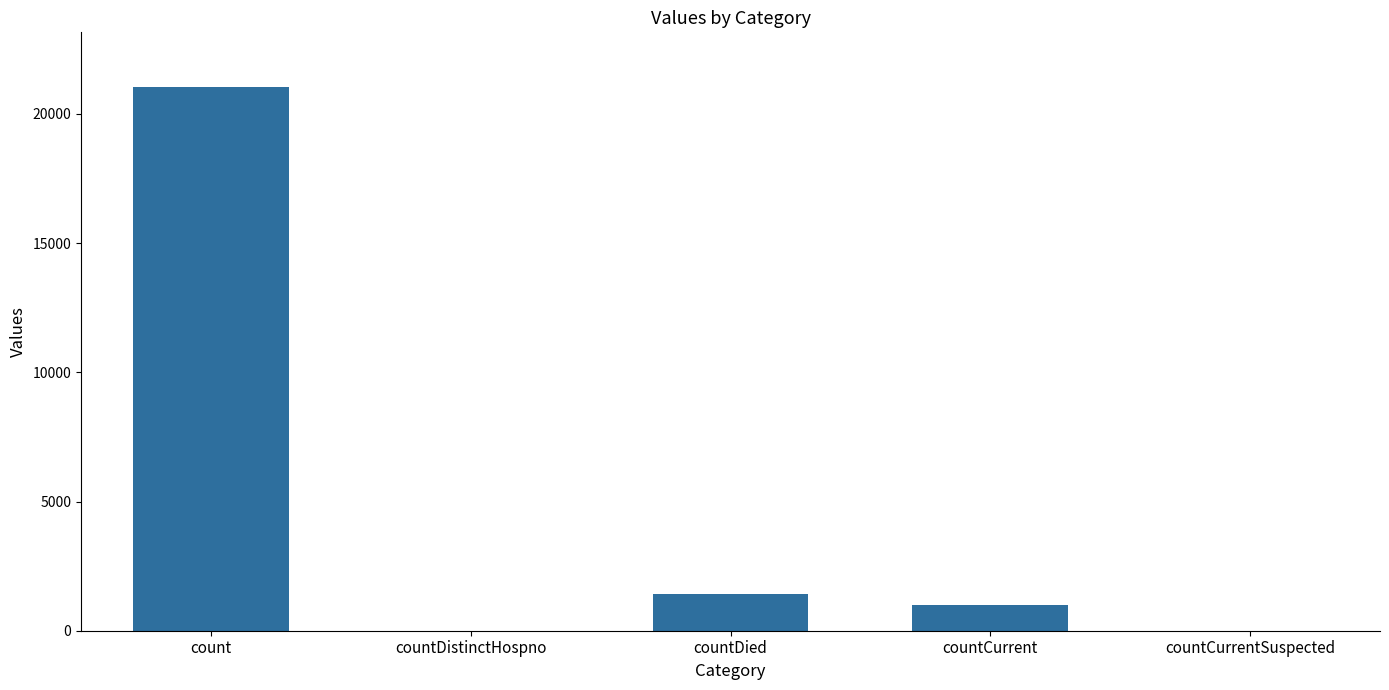

At which label does the data first exceed 1006?

count